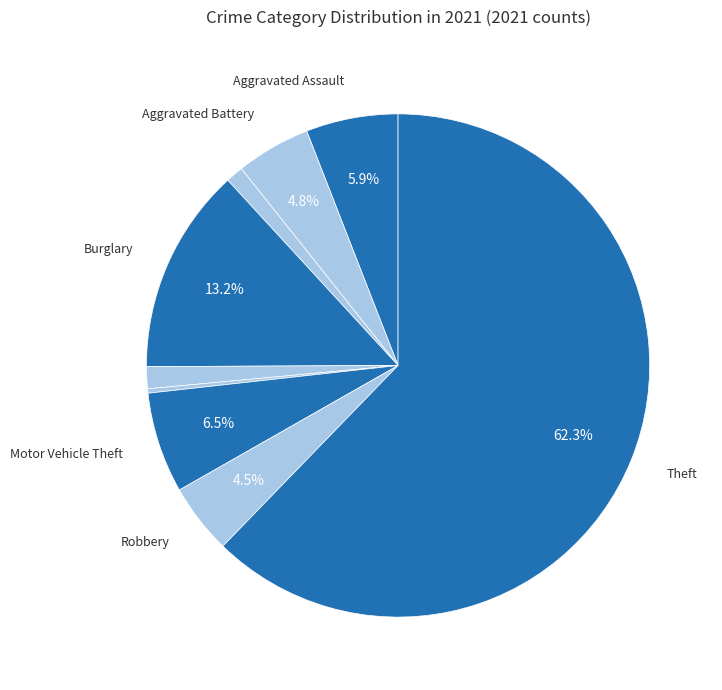

Count the number of slices in the pie.

9